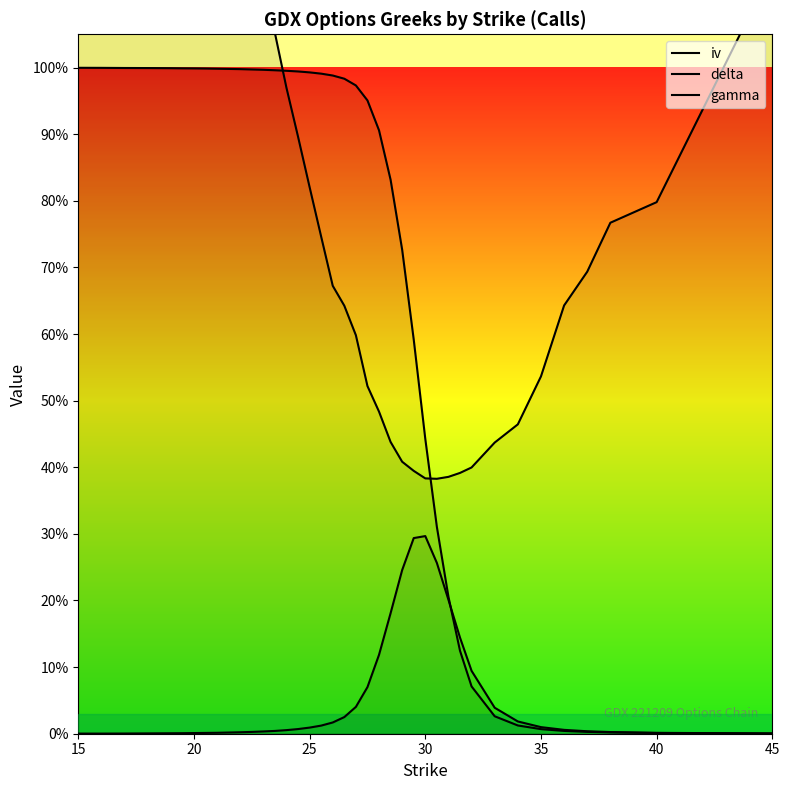

Which series has the widest spread of values?

iv